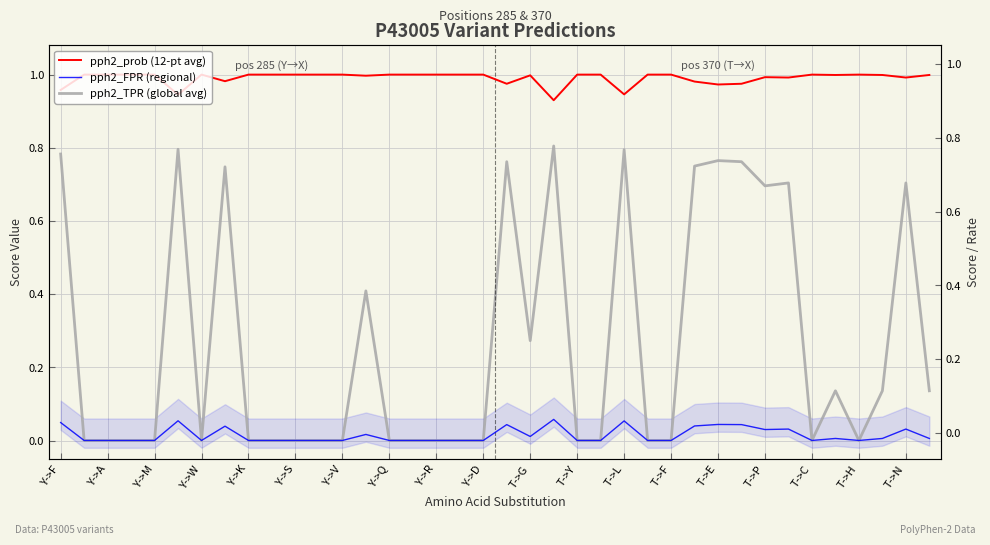

What is the difference between the maximum and minimum values in the pph2_prob (12-pt avg) series?

0.1